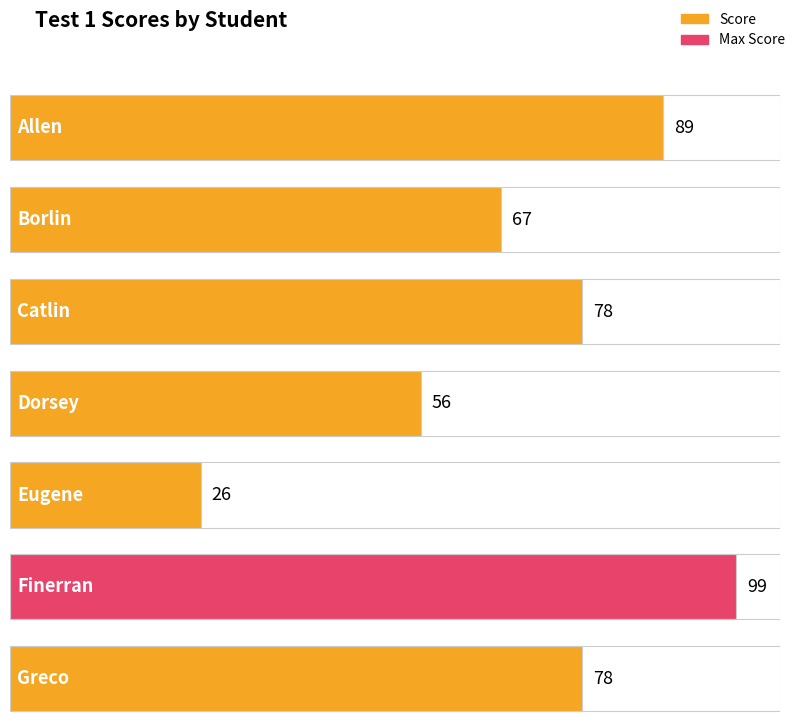

What position from the left is Eugene?

5